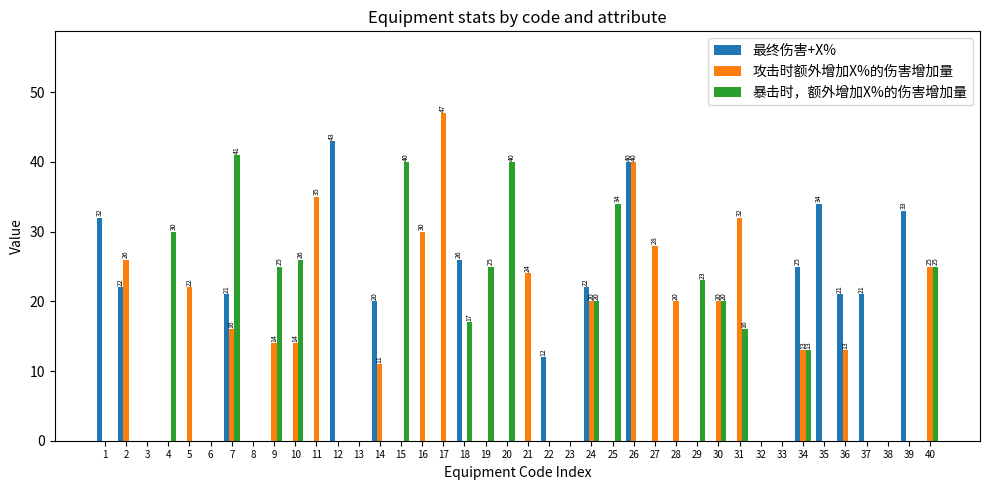

At which label does 攻击时额外增加X%的伤害增加量 reach its peak?

17